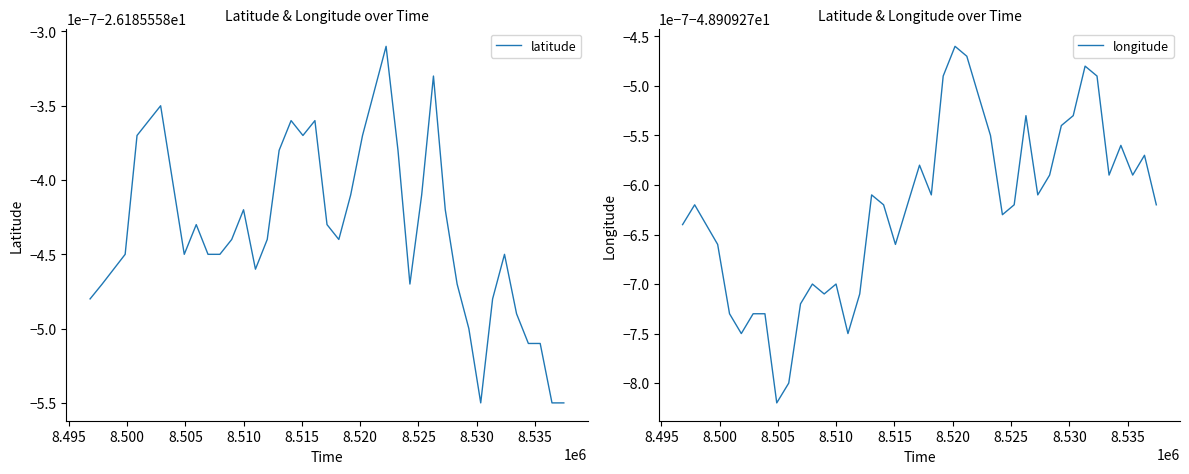

What is the sum of all longitude values?

-1956.4